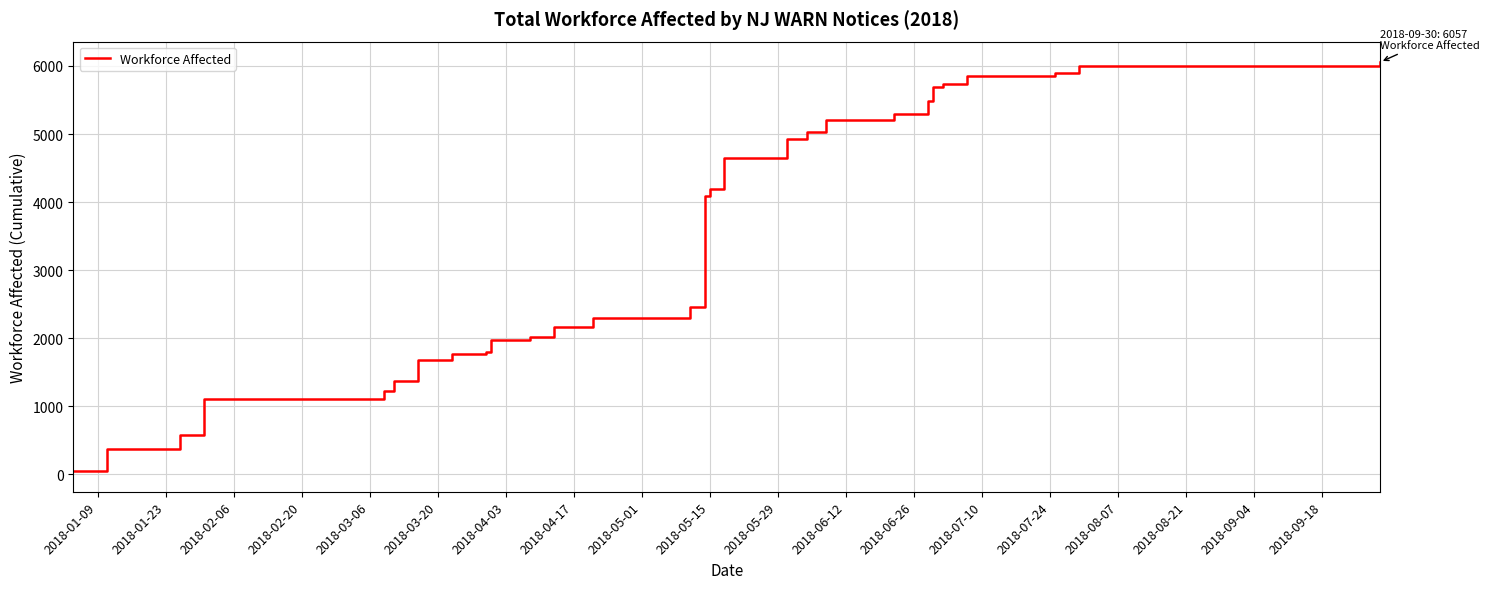

What is the sum of all values?

144120